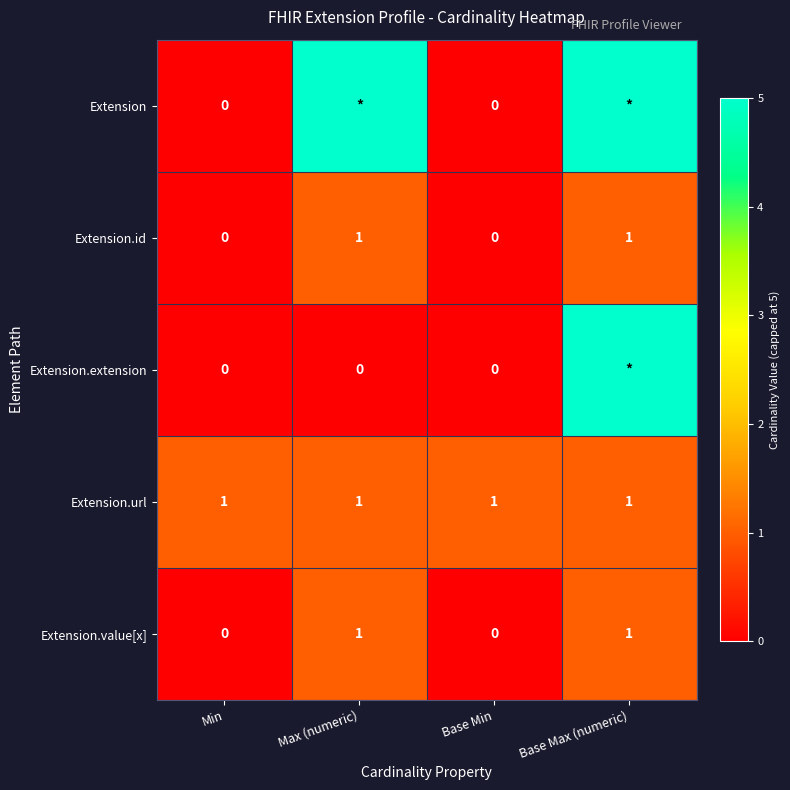

What is the total value across all series at Max (numeric)?

8